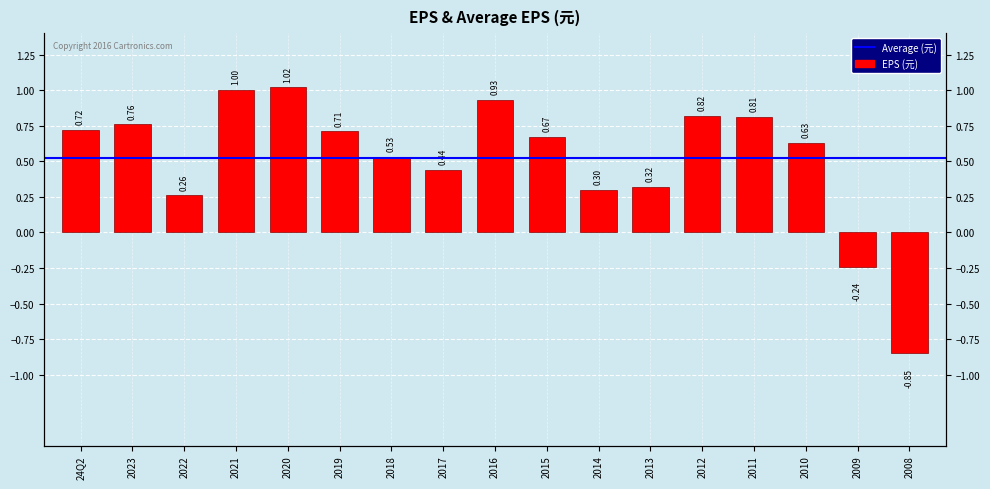

What is the label of the 3rd bar from the right?

2010